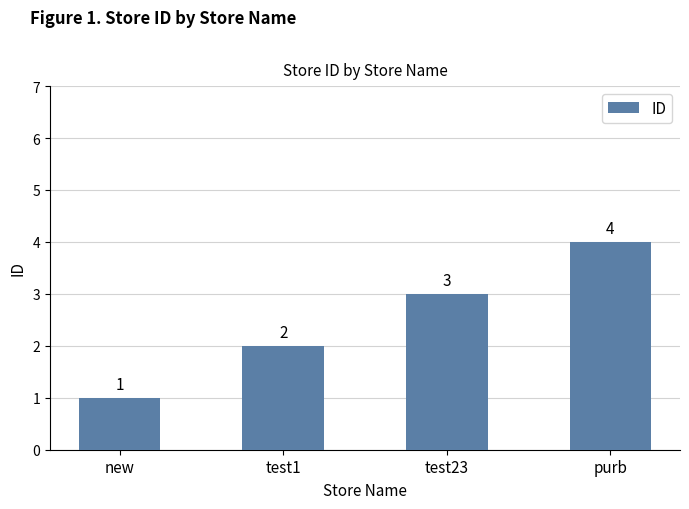

What position from the left is test1?

2